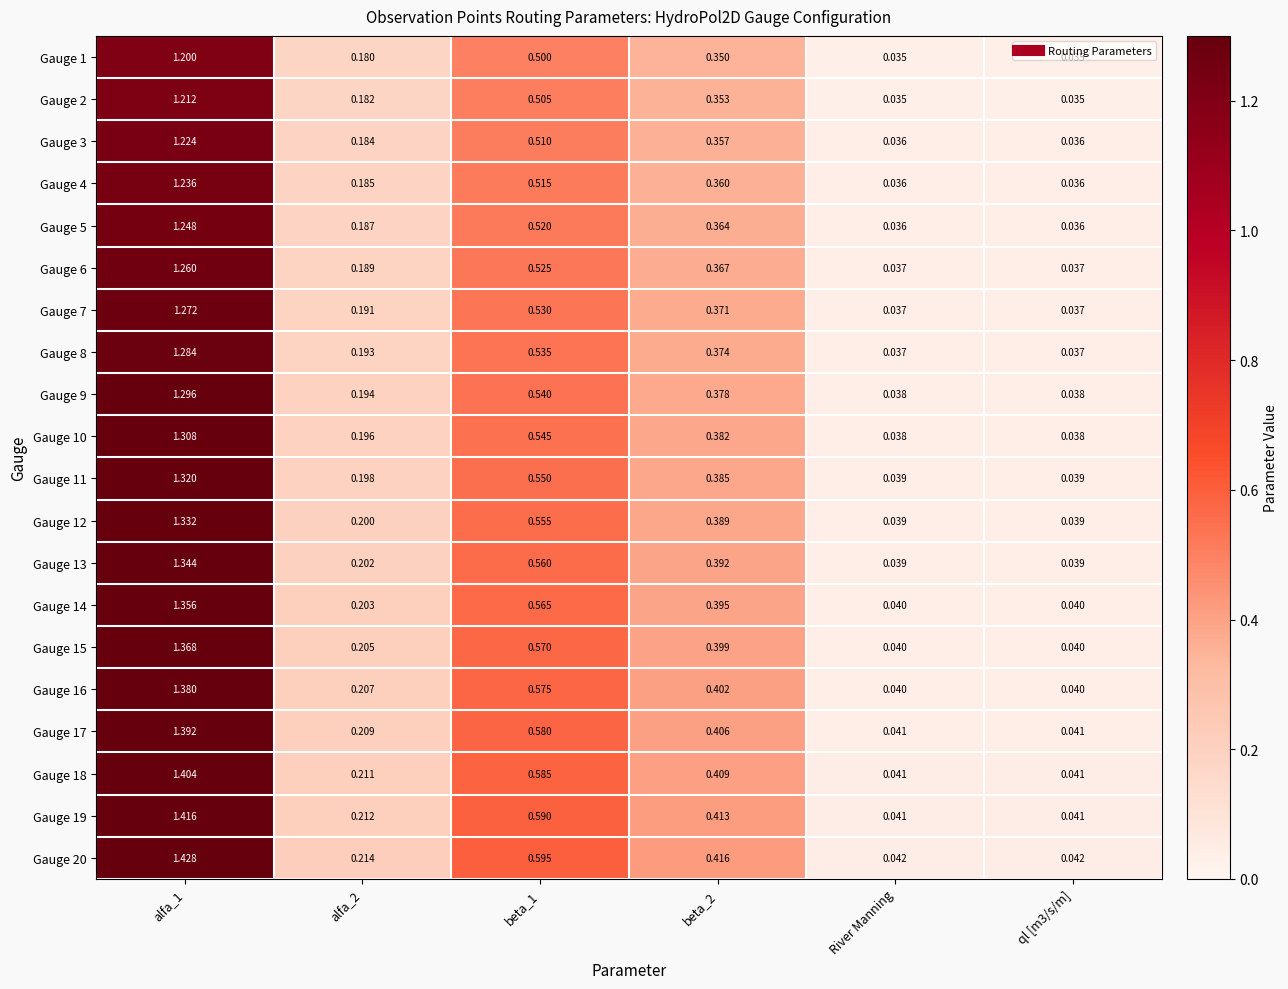

How many data points does each series have?

6